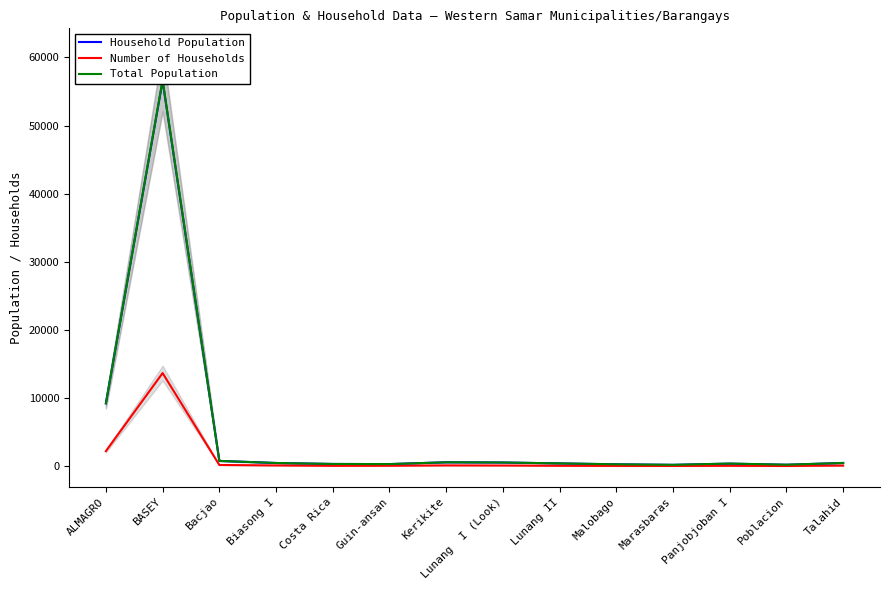

Where does the Household Population series first go above 498?

ALMAGRO